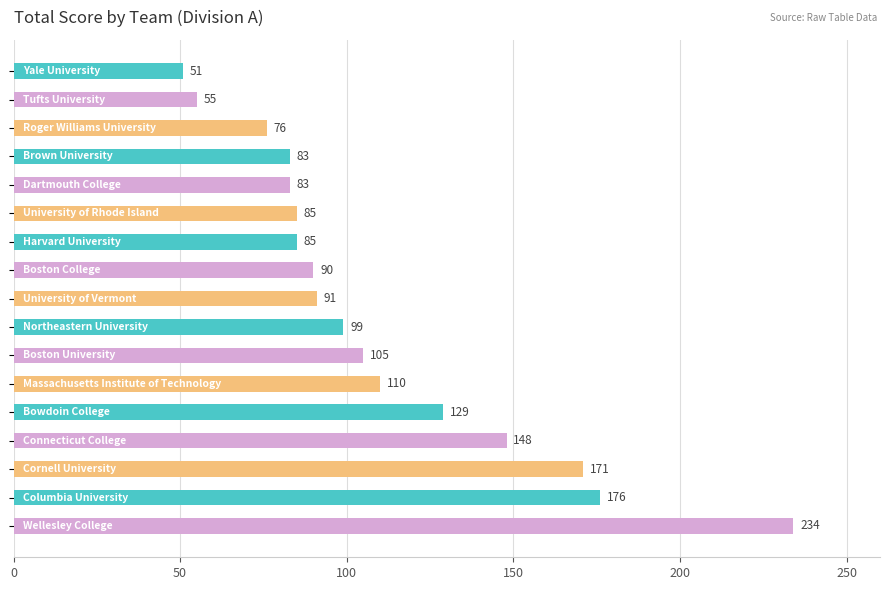

What is the difference between the maximum and minimum values?

183